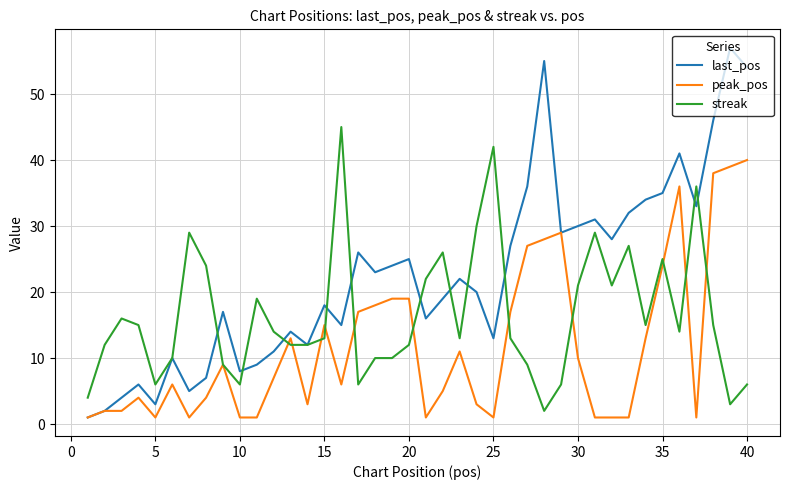

Rank the series by their maximum value, from lowest to highest.

peak_pos, streak, last_pos